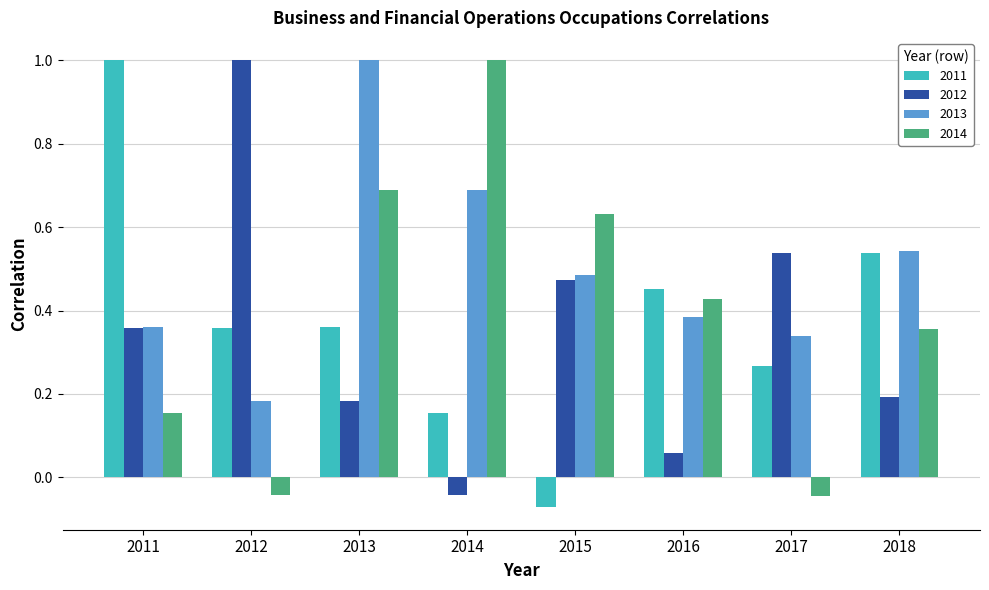

How many values in 2012 are below zero?

1